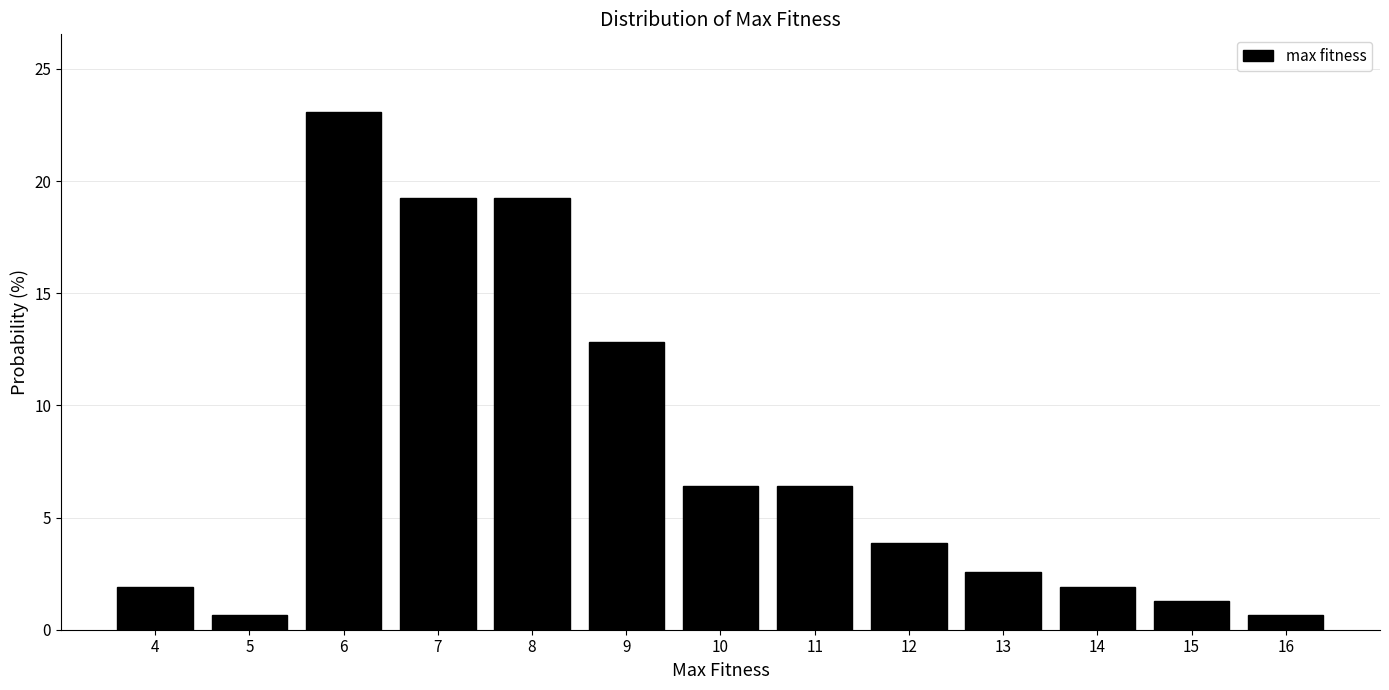

Reading left to right, what are all the values shown in this chart?

1.9	0.6	23.1	19.2	19.2	12.8	6.4	6.4	3.8	2.6	1.9	1.3	0.6